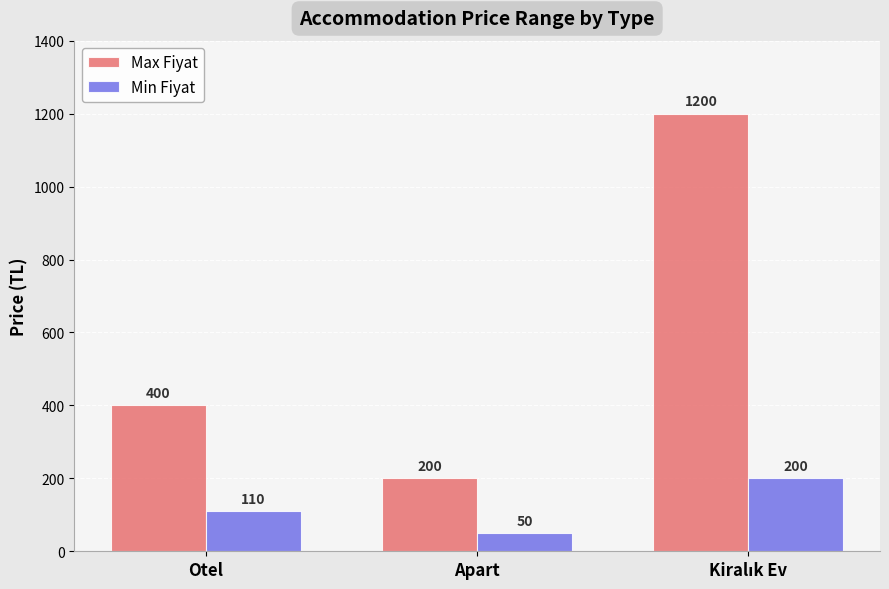

List the series in order of their peak value, lowest first.

Min Fiyat, Max Fiyat